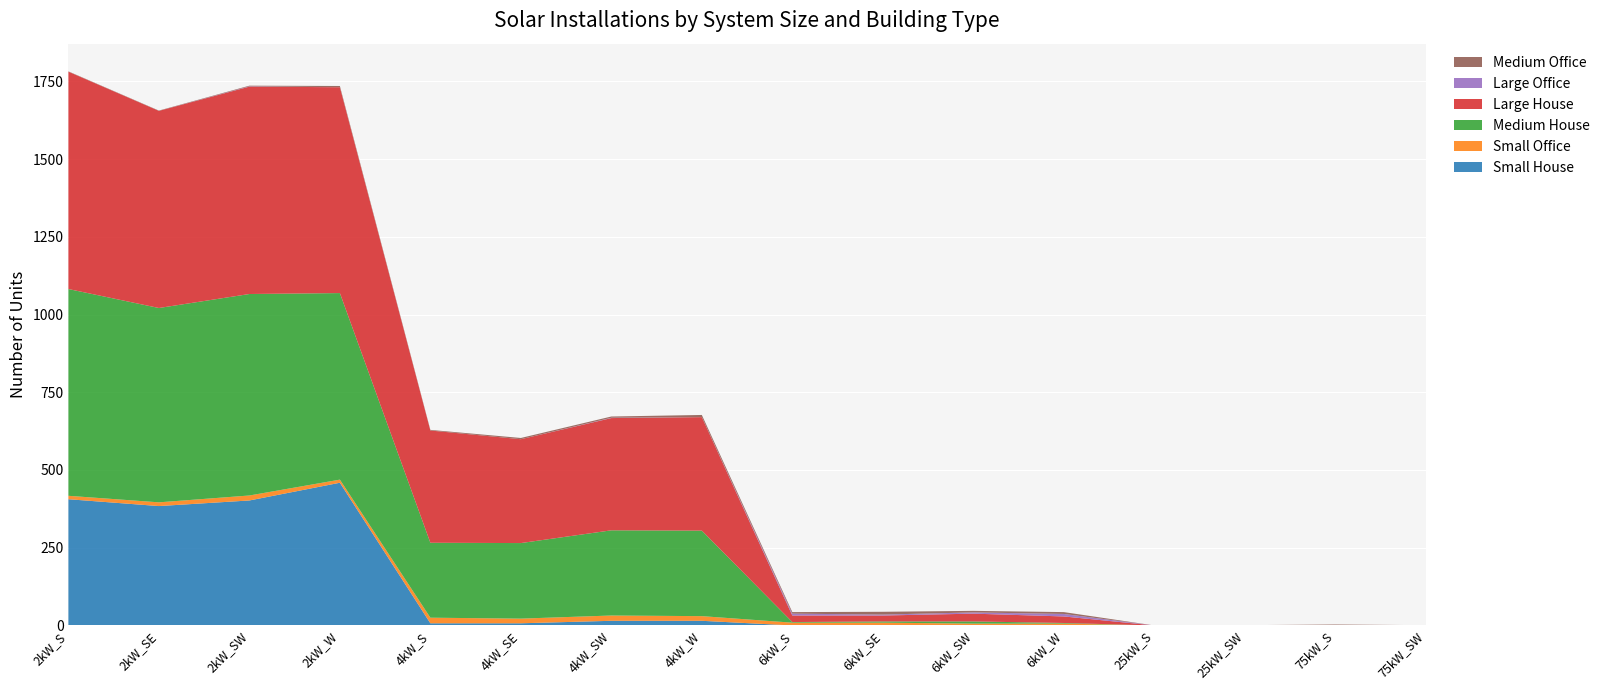

Reading right to left, what are all the values shown in this chart?

Small House: 0	0	0	0	0	0	0	0	15	15	7	7	459	402	384	406
Small Office: 0	0	0	0	6	6	9	9	15	17	15	18	10	16	12	11
Medium House: 0	0	0	0	2	7	4	2	275	274	243	241	600	648	625	665
Large House: 0	0	0	0	21	25	19	21	365	361	334	361	662	667	634	699
Large Office: 1	1	0	0	8	4	3	6	0	1	0	0	0	1	0	0
Medium Office: 0	2	1	0	6	5	9	5	7	4	4	2	4	2	1	1